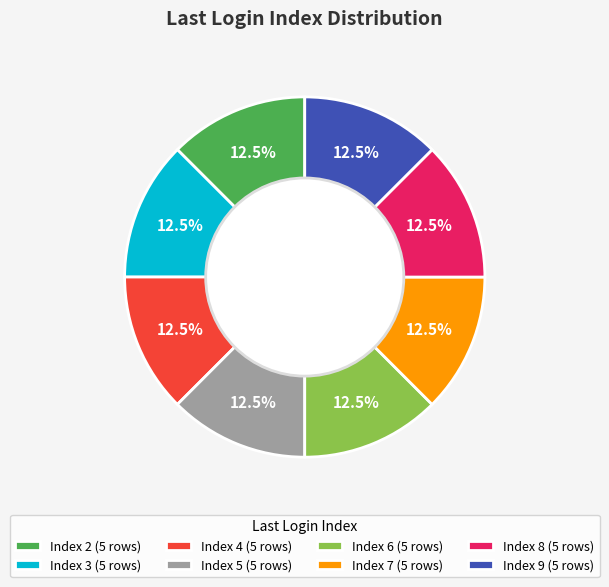

What percentage is NOT represented by Index 4 (5 rows)?

87.5%